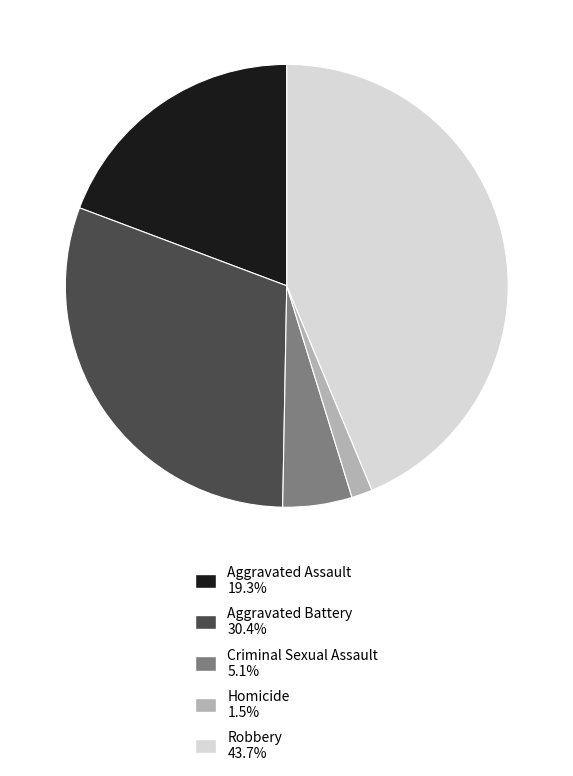

How many segments does this pie chart have?

5